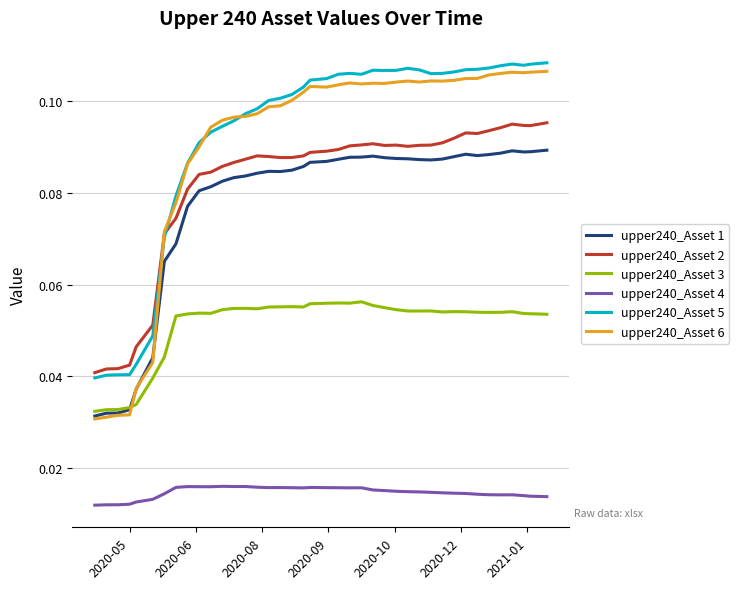

True or false: upper240_Asset 2 and upper240_Asset 4 intersect in this chart.

False